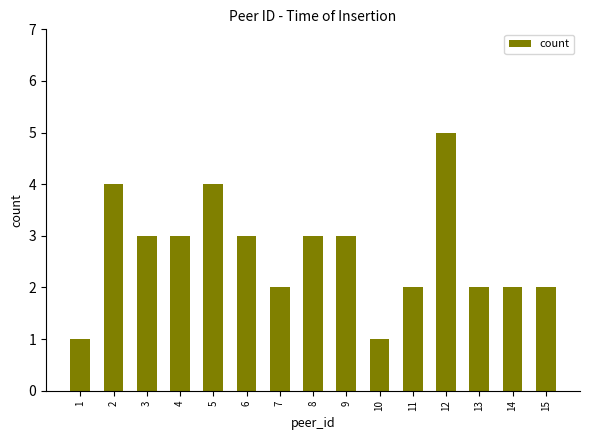

Is it true that the value at 7 is 2?

True